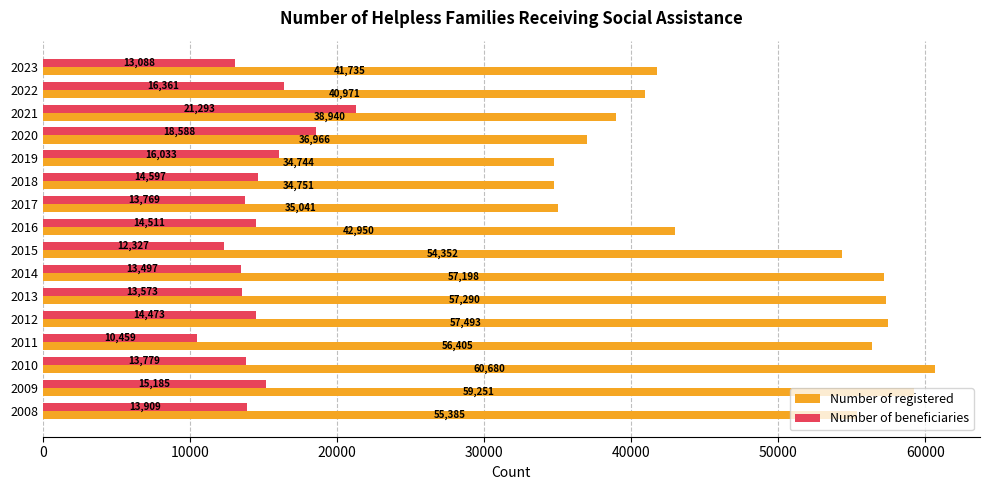

Which series has the largest range (max minus min)?

Number of registered